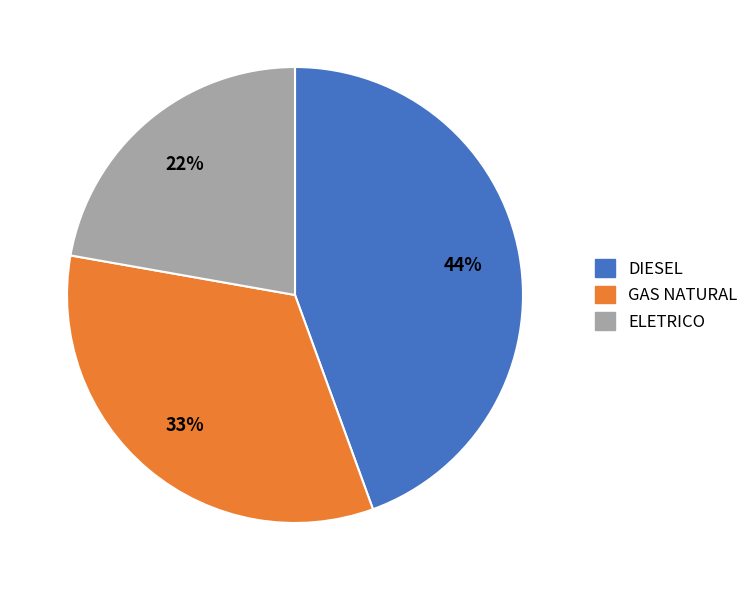

True or false: DIESEL accounts for 44% of the total.

True